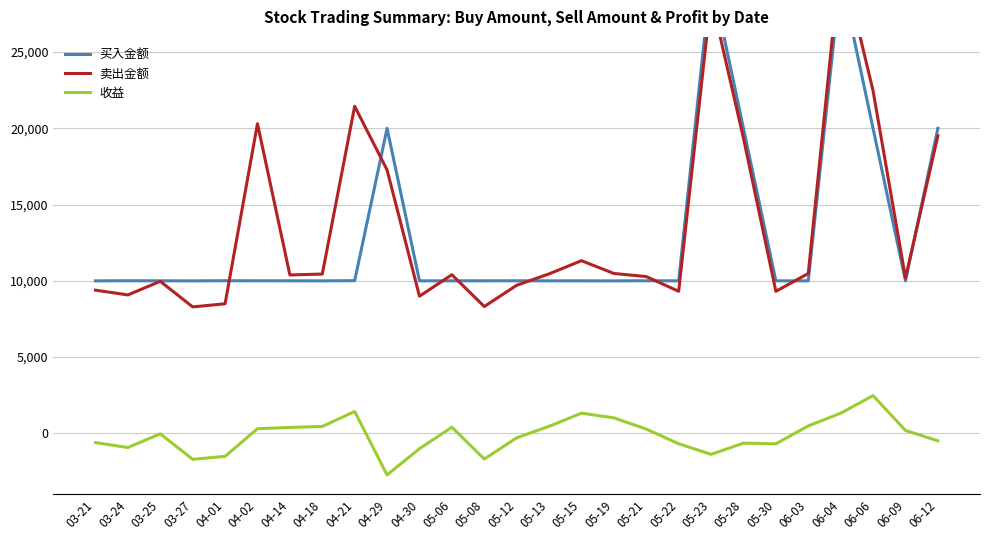

Reading left to right, transcribe all the data shown in this chart.

买入金额: 03-21=9997.3	03-24=10007.1	03-25=10001.8	03-27=9996.7	04-01=10007.3	04-02=10002.4	04-14=10001.3	04-18=9998.4	04-21=10012.3	04-29=19999.9	04-30=9999.3	05-06=10000.9	05-08=10000.9	05-12=10004.4	05-13=10000.0	05-15=10000.3	05-19=9997.8	05-21=10004.9	05-22=9998.8	05-23=29995.1	05-28=19997.3	05-30=9998.7	06-03=9998.9	06-04=29999.4	06-06=19989.4	06-09=10000.1	06-12=20001.3
卖出金额: 03-21=9387.9	03-24=9075.4	03-25=9968.1	03-27=8290.4	04-01=8495.3	04-02=20304.9	04-14=10385.7	04-18=10445.2	04-21=21448.8	04-29=17271.2	04-30=8991.5	05-06=10400.9	05-08=8313.9	05-12=9708.9	05-13=10456.1	05-15=11322.0	05-19=10483.4	05-21=10279.9	05-22=9313.2	05-23=28615.2	05-28=19351.2	05-30=9311.5	06-03=10484.4	06-04=31317.8	06-06=22464.0	06-09=10187.5	06-12=19511.2
收益: 03-21=-609.4	03-24=-931.7	03-25=-33.7	03-27=-1706.3	04-01=-1512.0	04-02=302.5	04-14=384.4	04-18=446.9	04-21=1430.5	04-29=-2728.8	04-30=-1007.9	05-06=399.9	05-08=-1687.0	05-12=-295.4	05-13=456.1	05-15=1321.7	05-19=1012.9	05-21=275.0	05-22=-685.6	05-23=-1379.9	05-28=-646.1	05-30=-687.2	06-03=484.5	06-04=1318.4	06-06=2474.6	06-09=187.5	06-12=-490.1